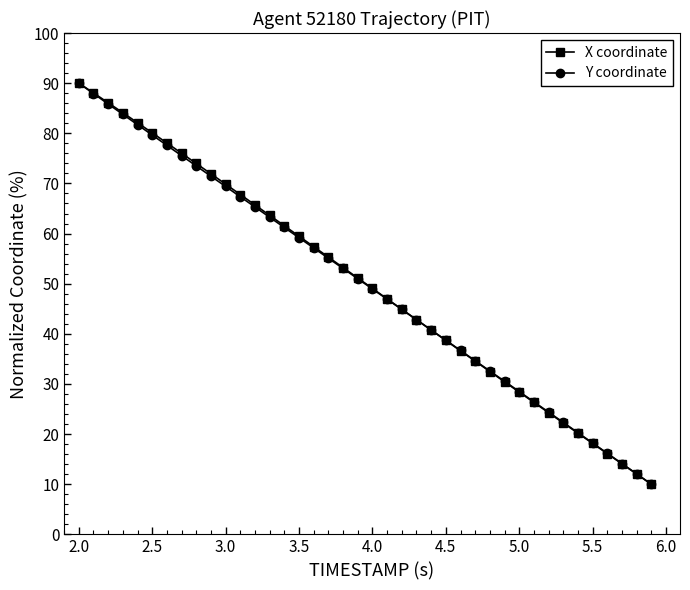

What is the minimum value shown in the chart?

10.0